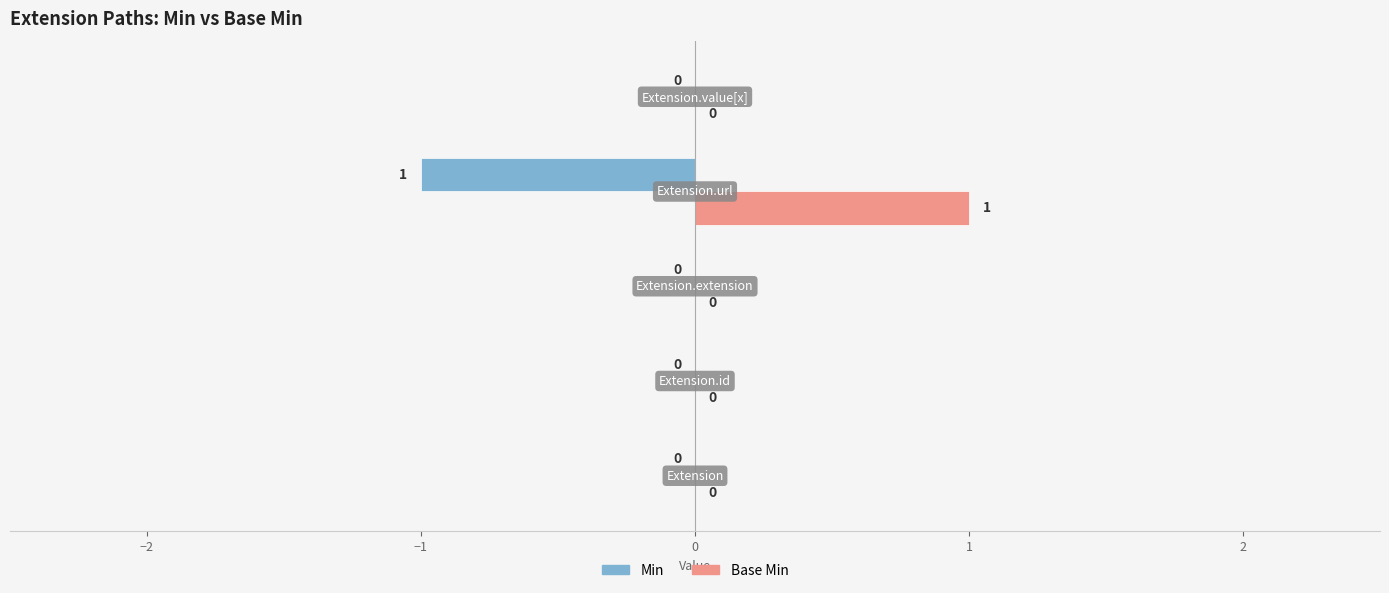

How many Min values are between 0 and 1?

4